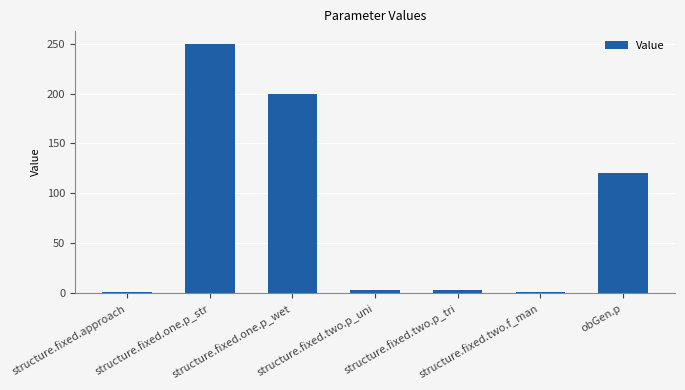

How many categories are shown in the chart?

7